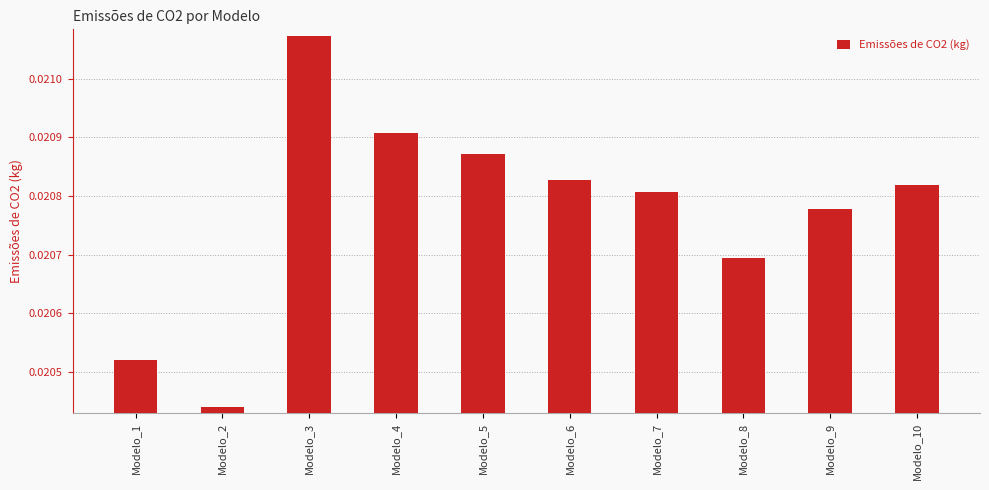

Rank the categories by value from lowest to highest.

Modelo_2, Modelo_1, Modelo_8, Modelo_9, Modelo_7, Modelo_10, Modelo_6, Modelo_5, Modelo_4, Modelo_3